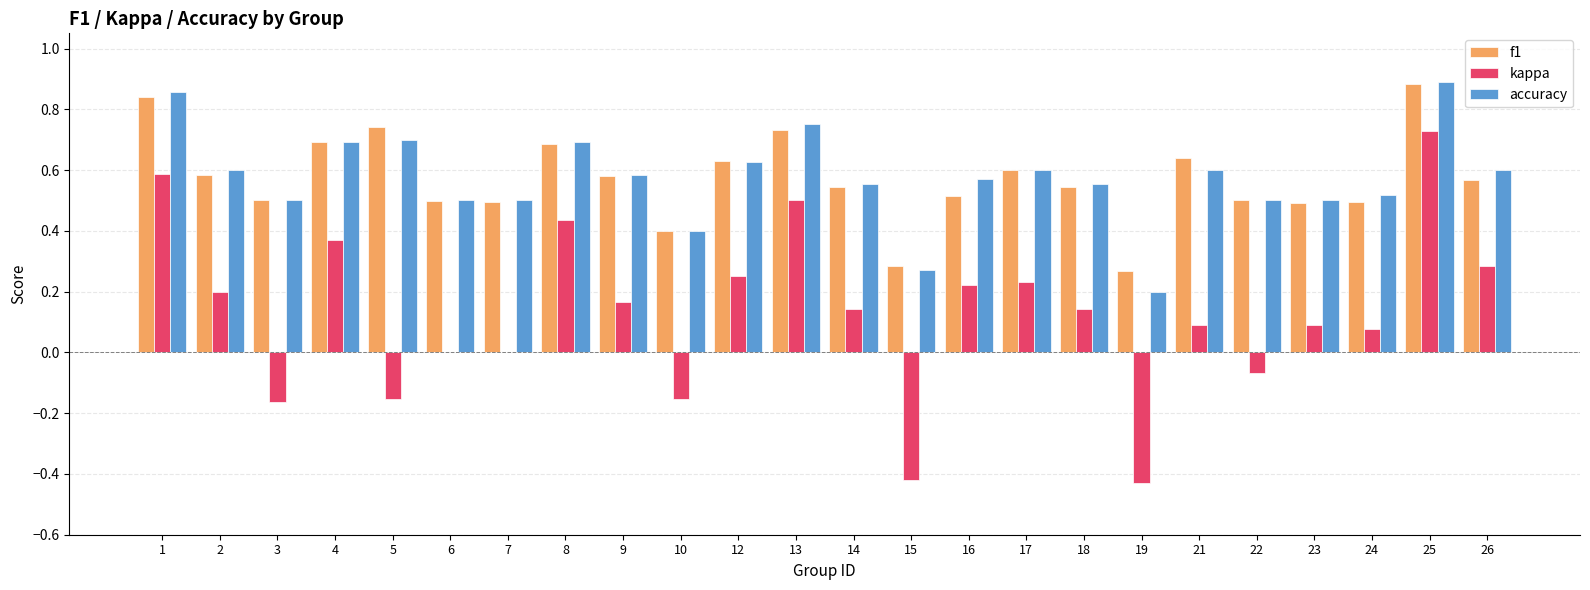

What is the sum of all kappa values?

3.1